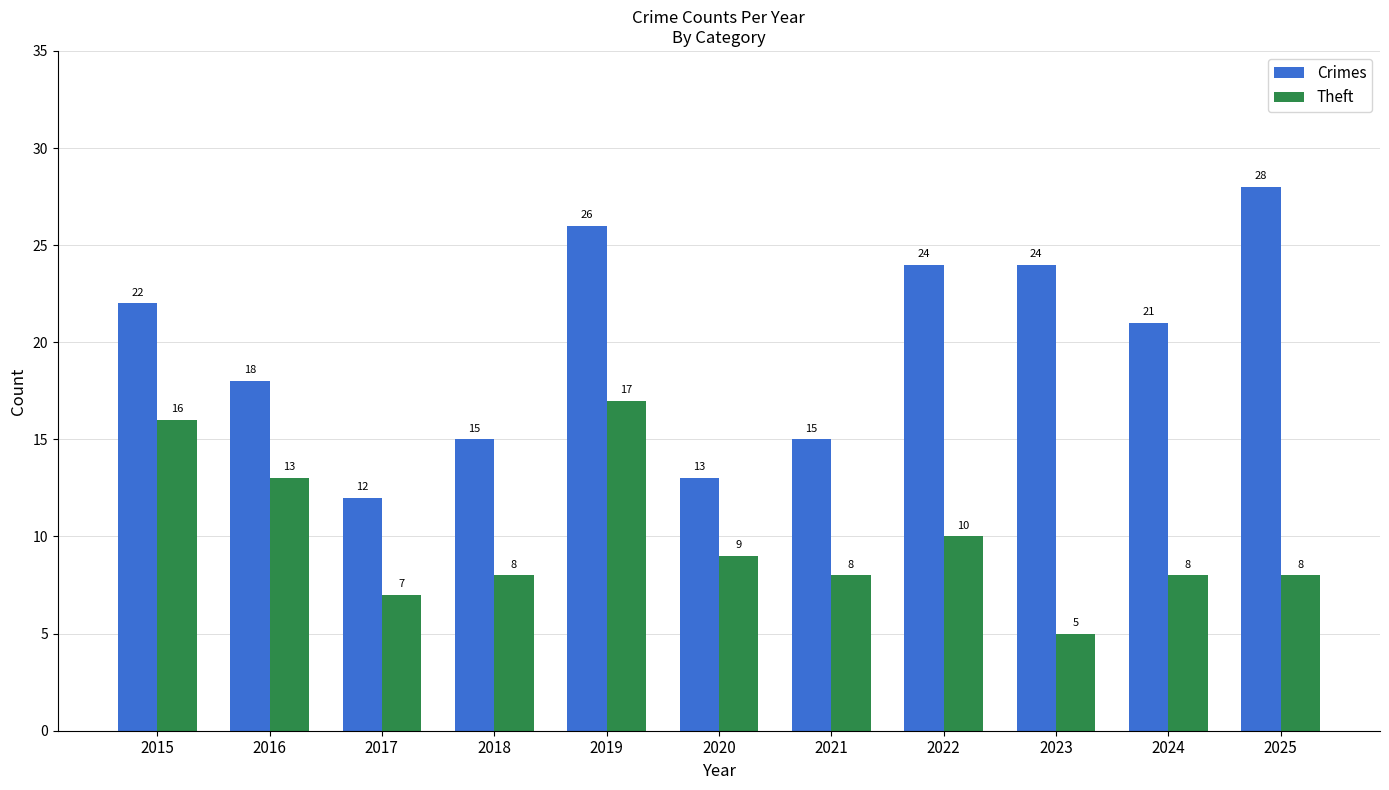

What is the difference between the maximum and minimum values in the Theft series?

12